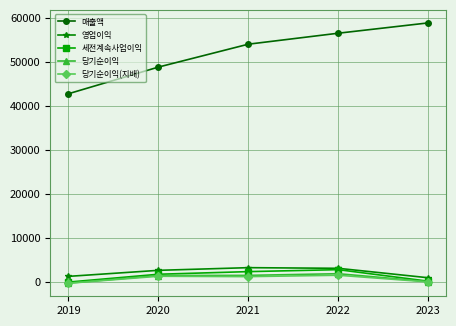

What is the total value across all series at 2023?

60457